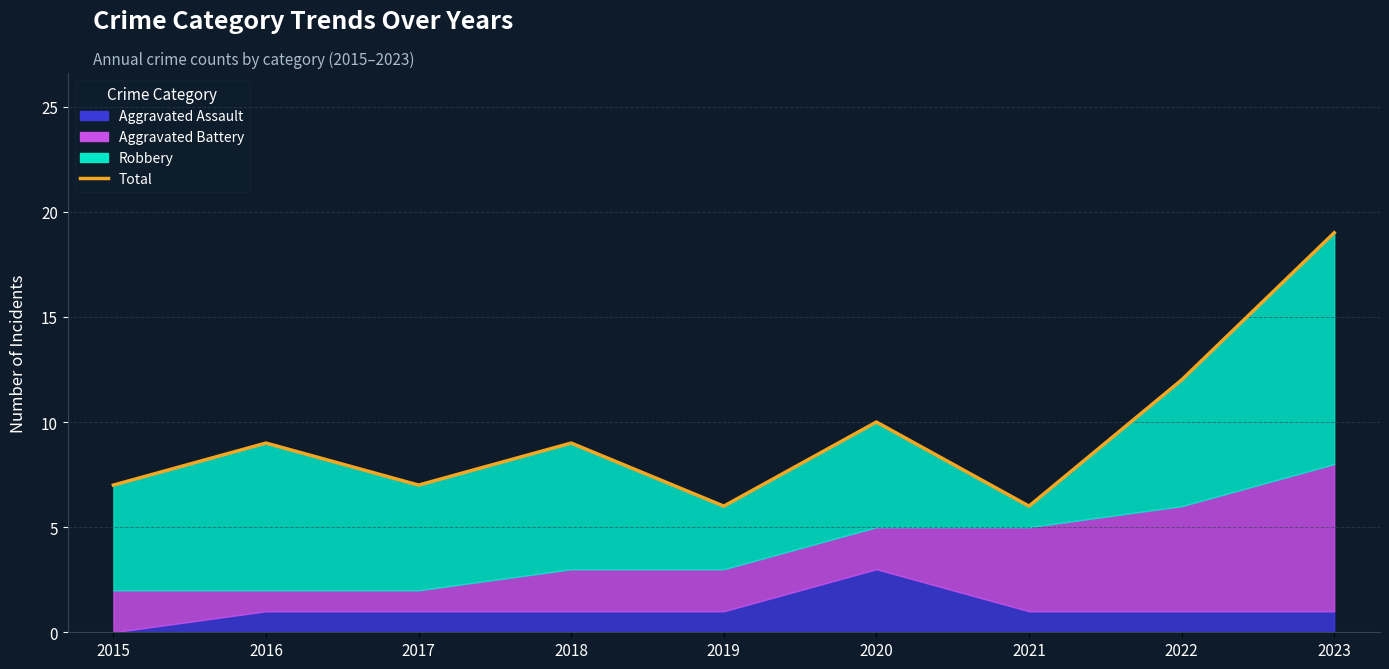

What is the sum of the values at 2021 and 2017?

13